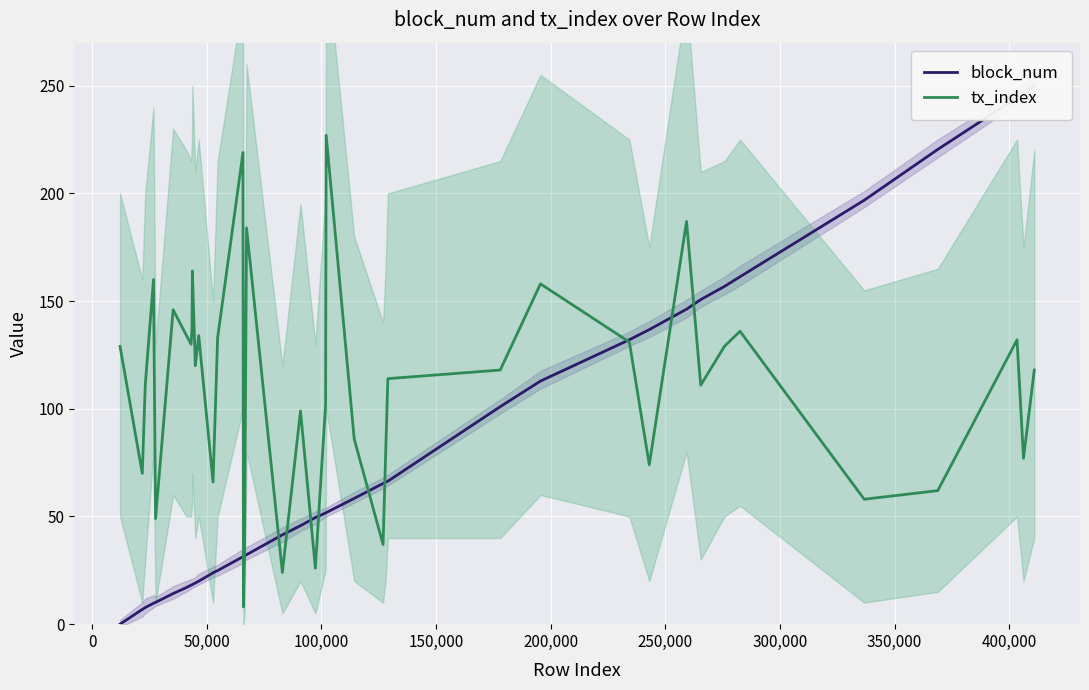

True or false: block_num has a value of 152.0 at 27.

False